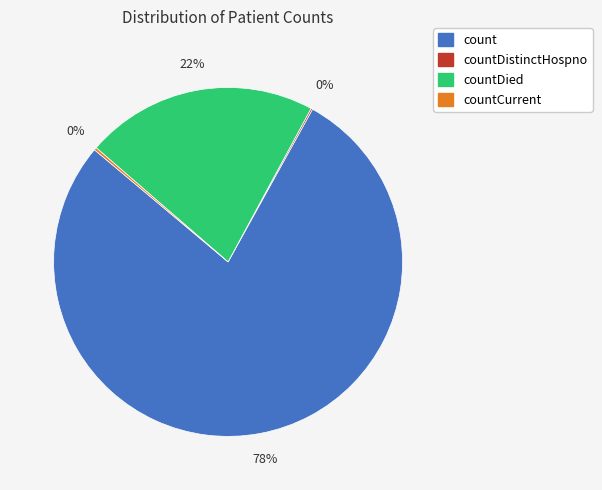

To the nearest percent, what is the difference between the largest and smallest slice percentages?

78%